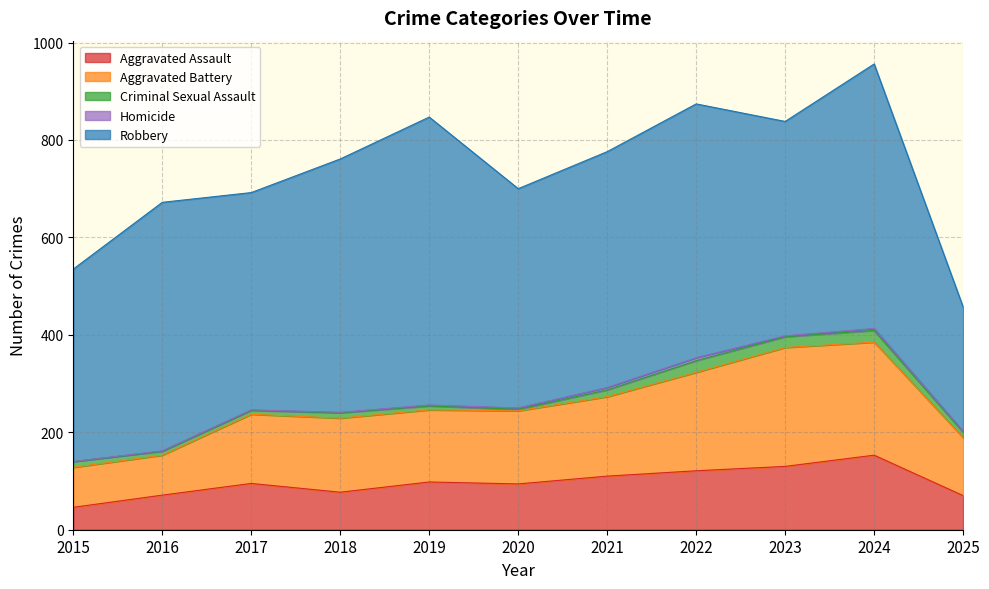

Reading right to left, transcribe all the data shown in this chart.

Aggravated Assault: 70	153	130	121	110	94	98	77	95	71	46
Aggravated Battery: 119	232	244	202	163	150	148	152	142	82	82
Criminal Sexual Assault: 11	24	22	24	14	3	8	11	8	8	12
Homicide: 2	4	2	6	5	3	2	1	1	1	0
Robbery: 255	543	440	521	484	450	591	520	446	510	395